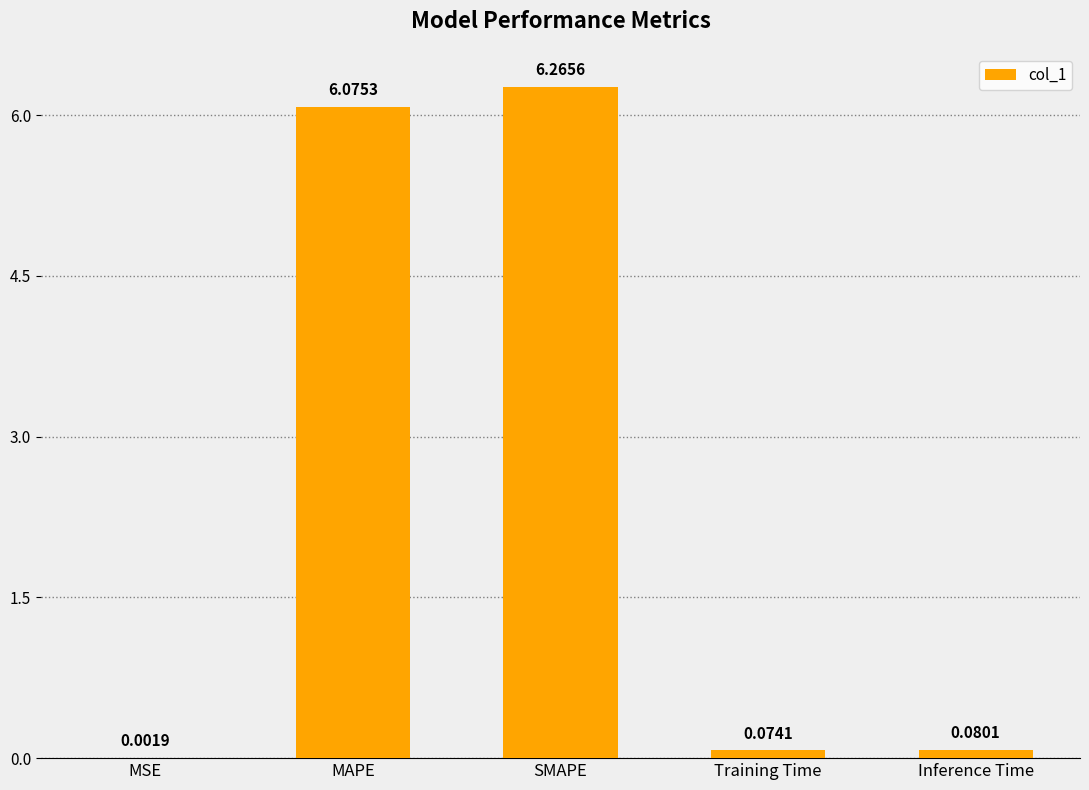

At which label is the value closest to 3?

Inference Time